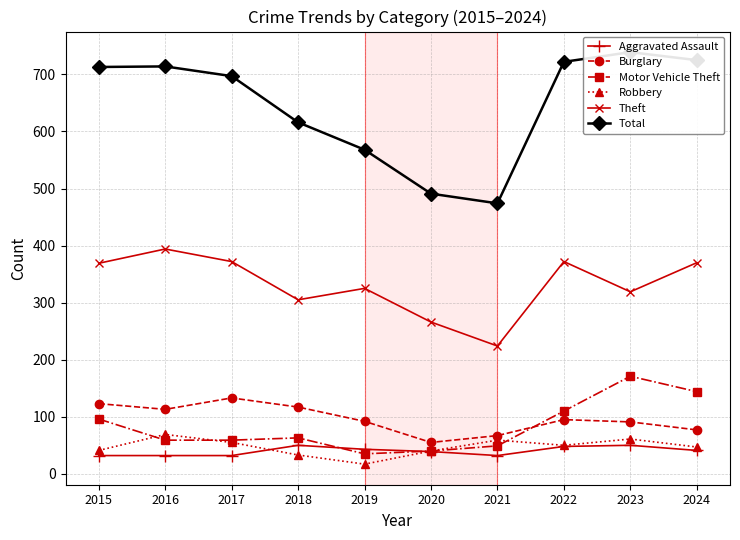

At which label does Theft reach its peak?

2016